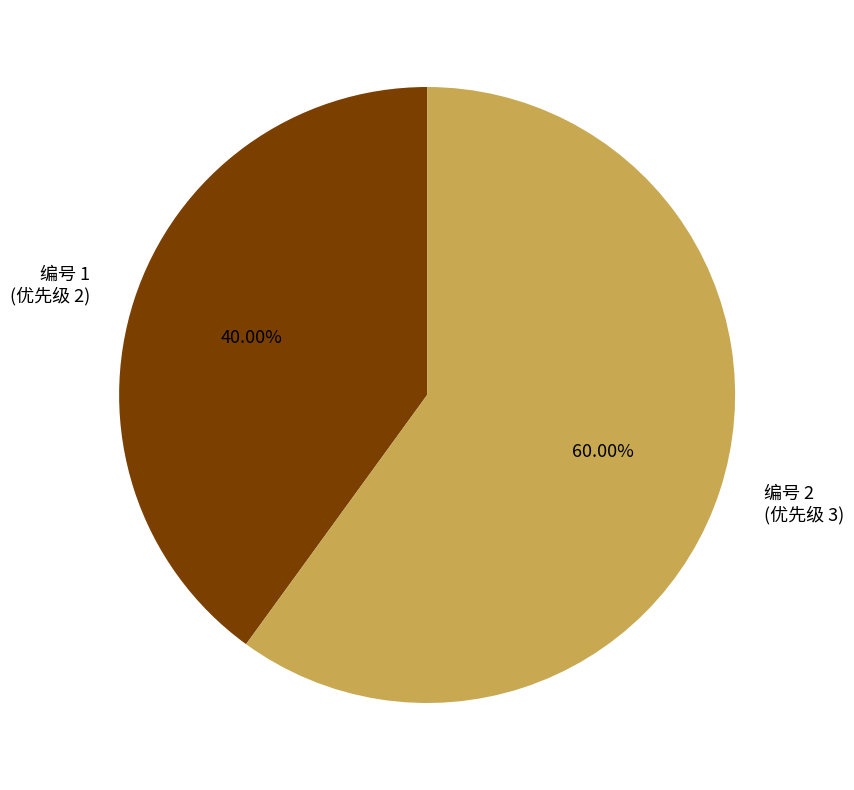

What is the majority slice?

编号 2 (优先级 3)